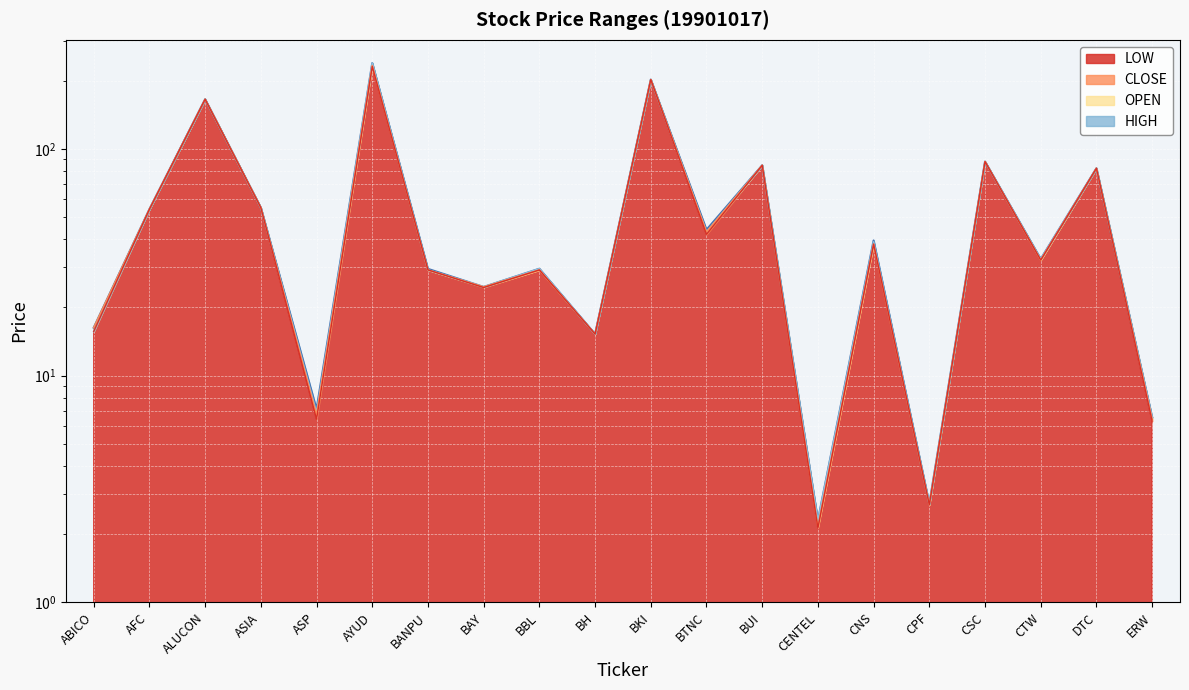

Which series has the largest range (max minus min)?

HIGH